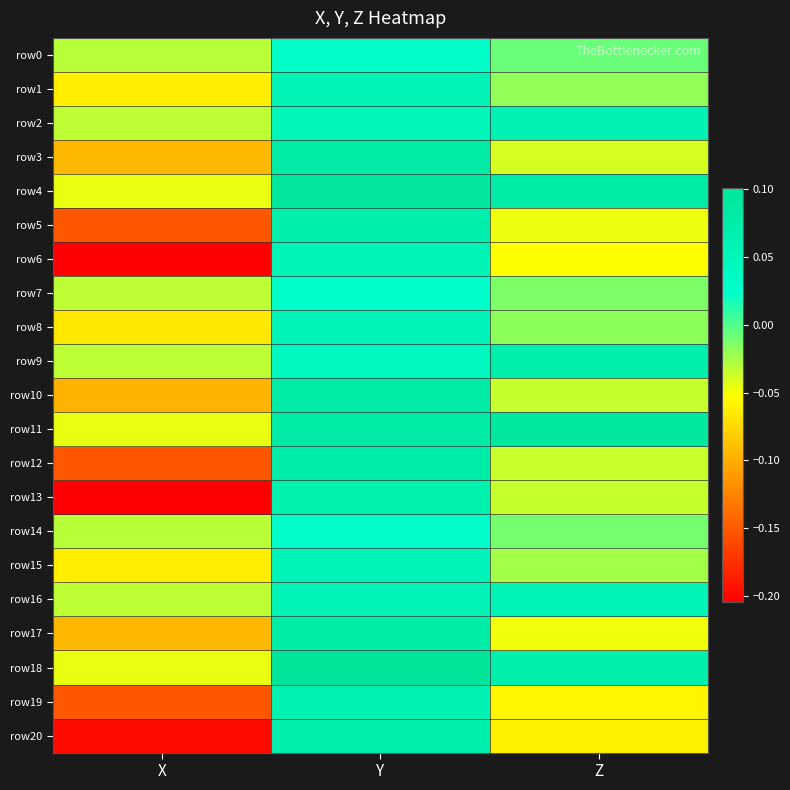

Rank the series at Z from highest to lowest value.

row11, row4, row18, row9, row2, row16, row0, row14, row7, row8, row1, row15, row10, row13, row12, row3, row5, row17, row6, row19, row20